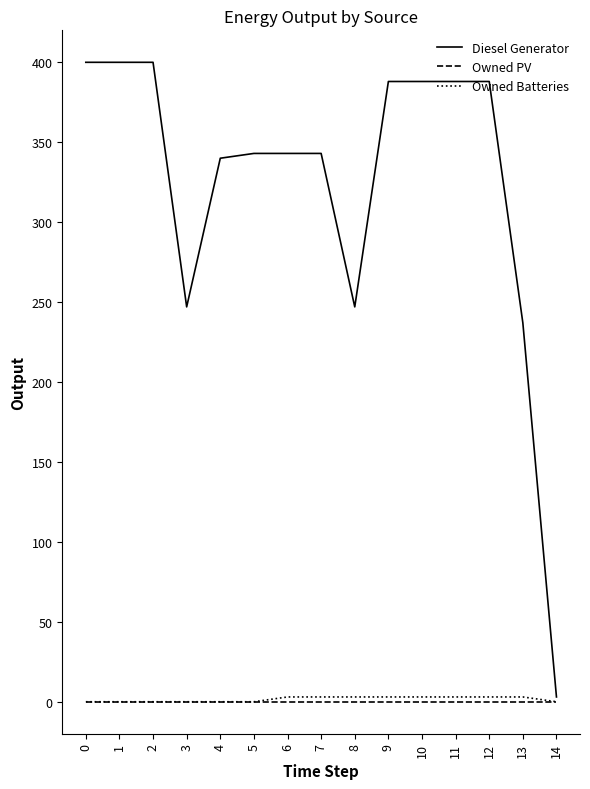

The Owned Batteries series shows 3 at 13. True or false?

True